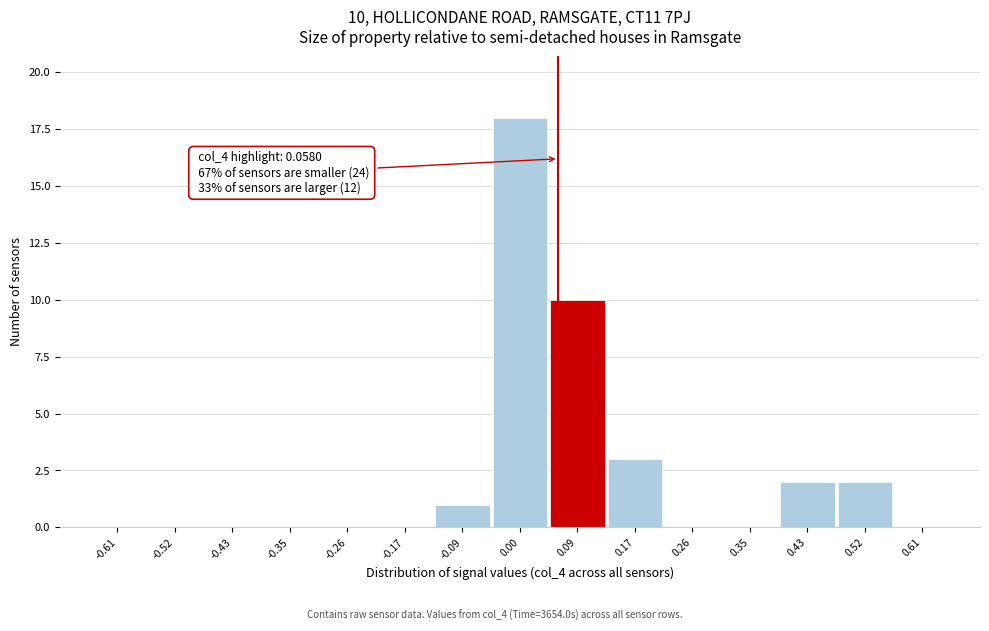

Over which range of the x-axis is the bar tallest?

-0.04 to 0.04